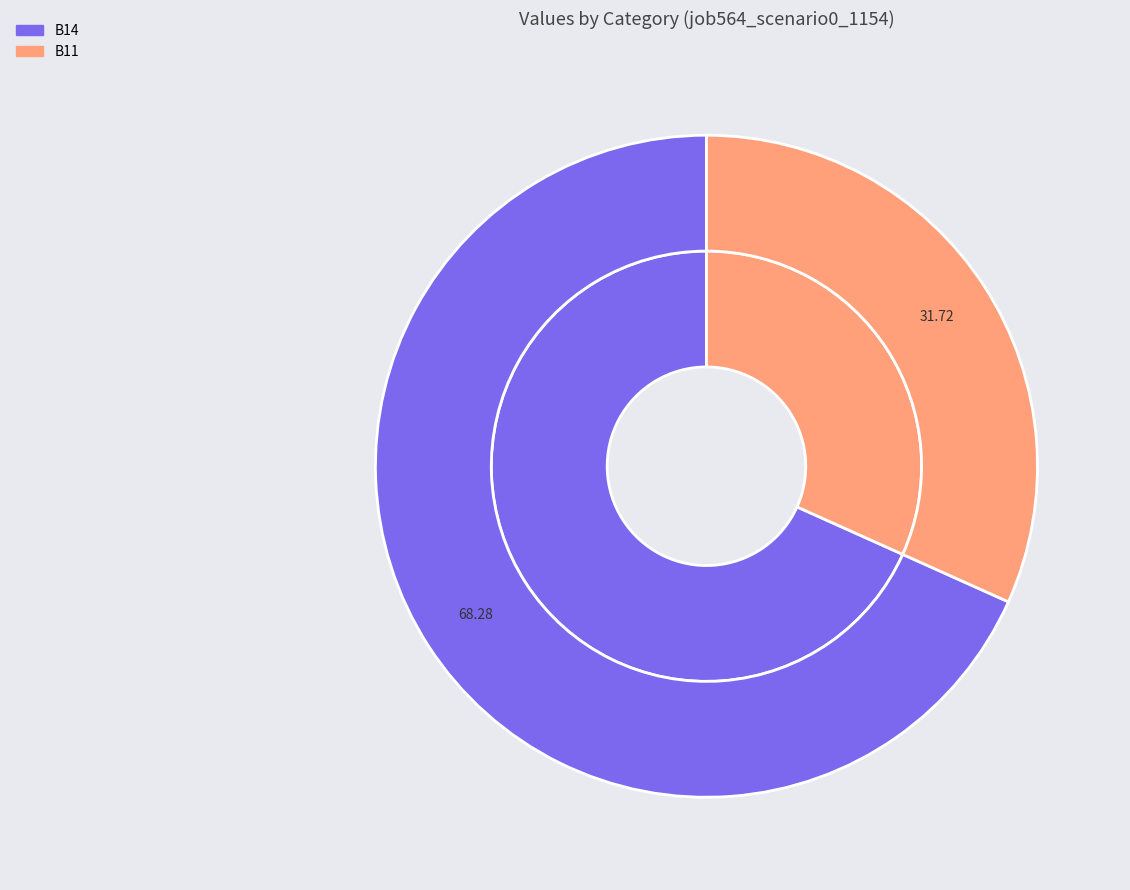

To the nearest percent, what portion does B11 represent?

32%